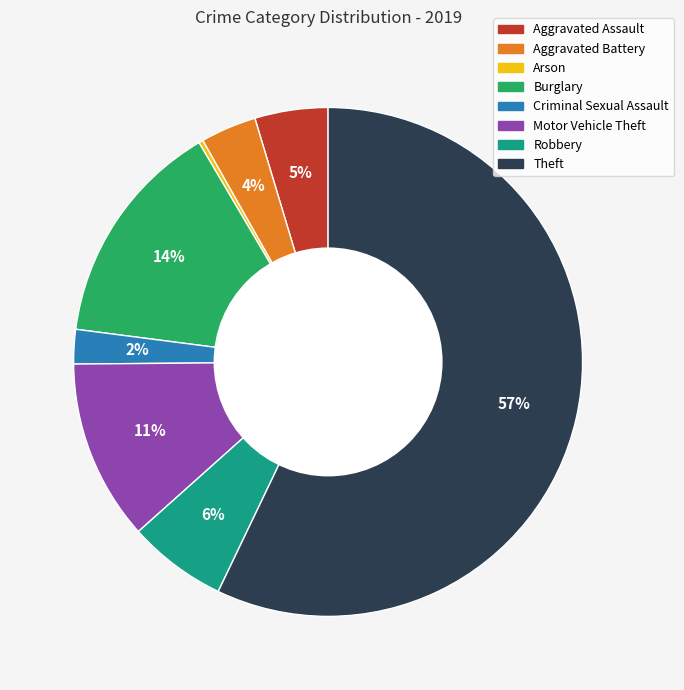

To the nearest percent, what is the difference between the Criminal Sexual Assault and Burglary slice percentages?

12%